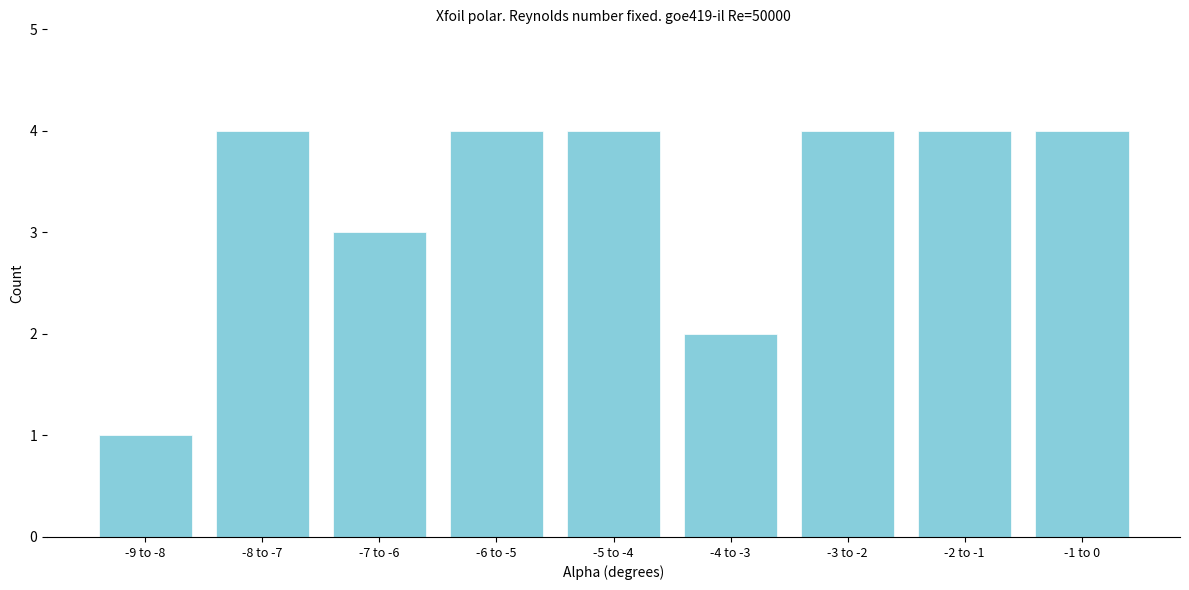

Reading right to left, what are all the values shown in this chart?

4	4	4	2	4	4	3	4	1